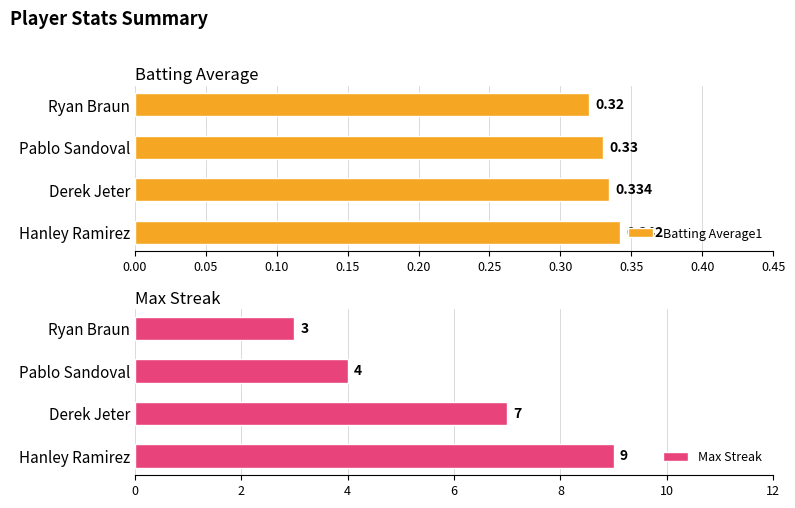

The Batting Average1 series shows 0.5 at Hanley Ramirez. True or false?

False